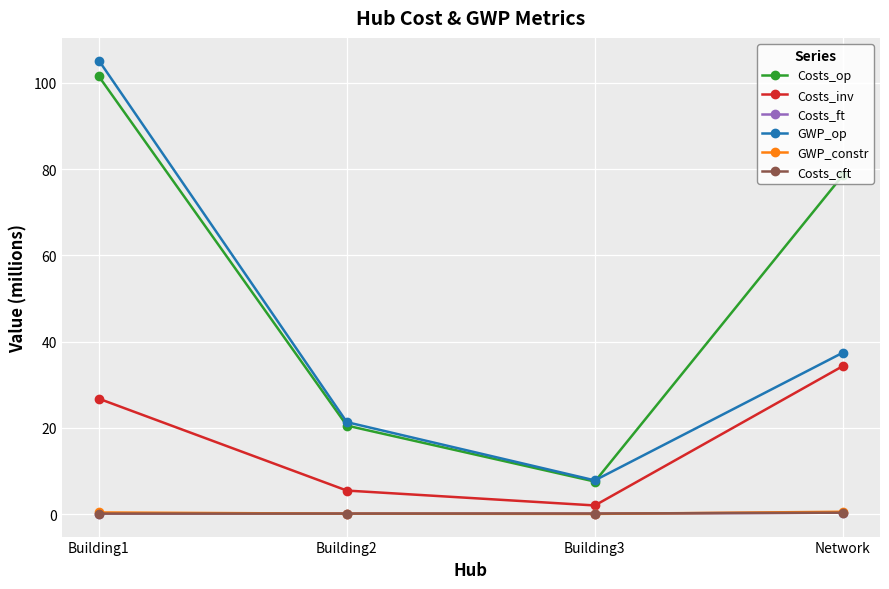

What is the minimum value for Costs_op?

7.5